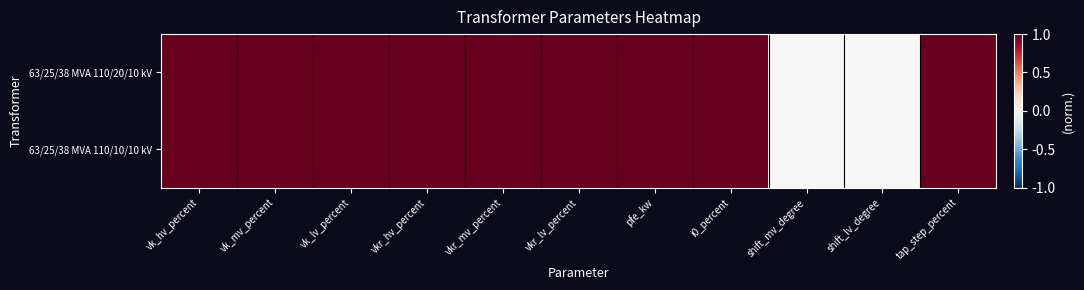

At which category is the sum across all series the highest?

vk_hv_percent